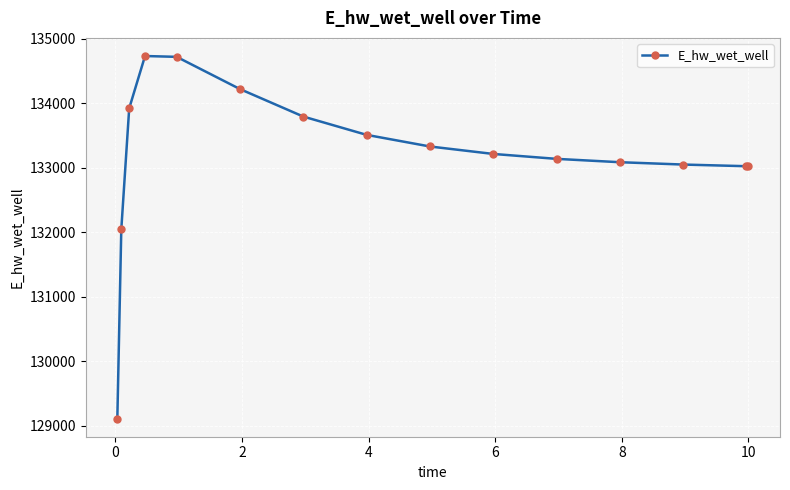

What is the value of the 1st point from the left?

129107.9